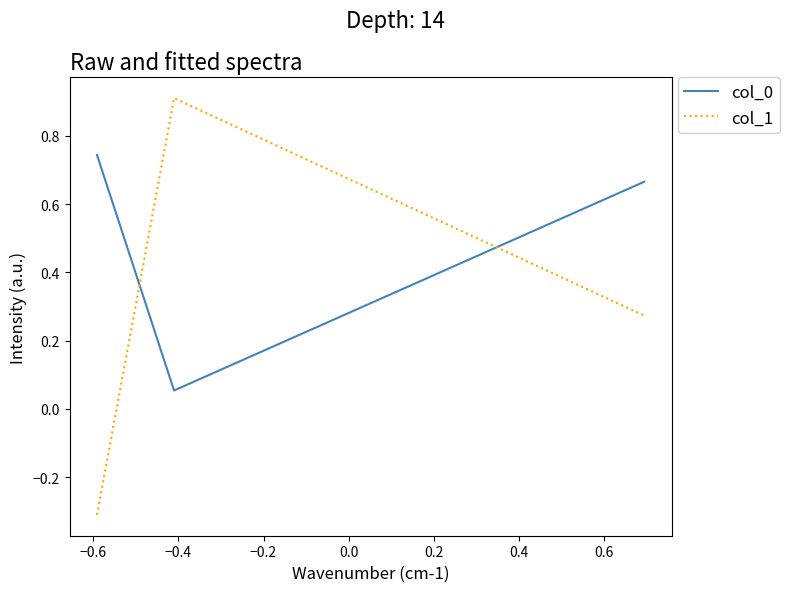

What is the minimum value shown in the chart?

-0.3